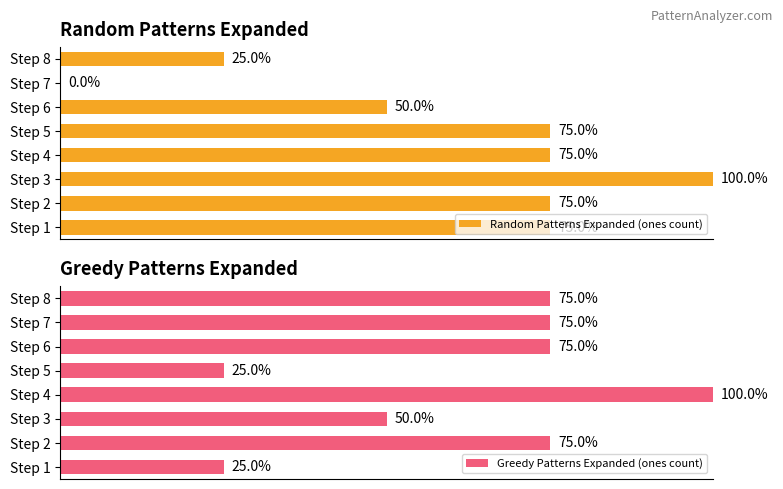

List the series in order of their peak value, highest first.

Random Patterns Expanded (ones count), Greedy Patterns Expanded (ones count)